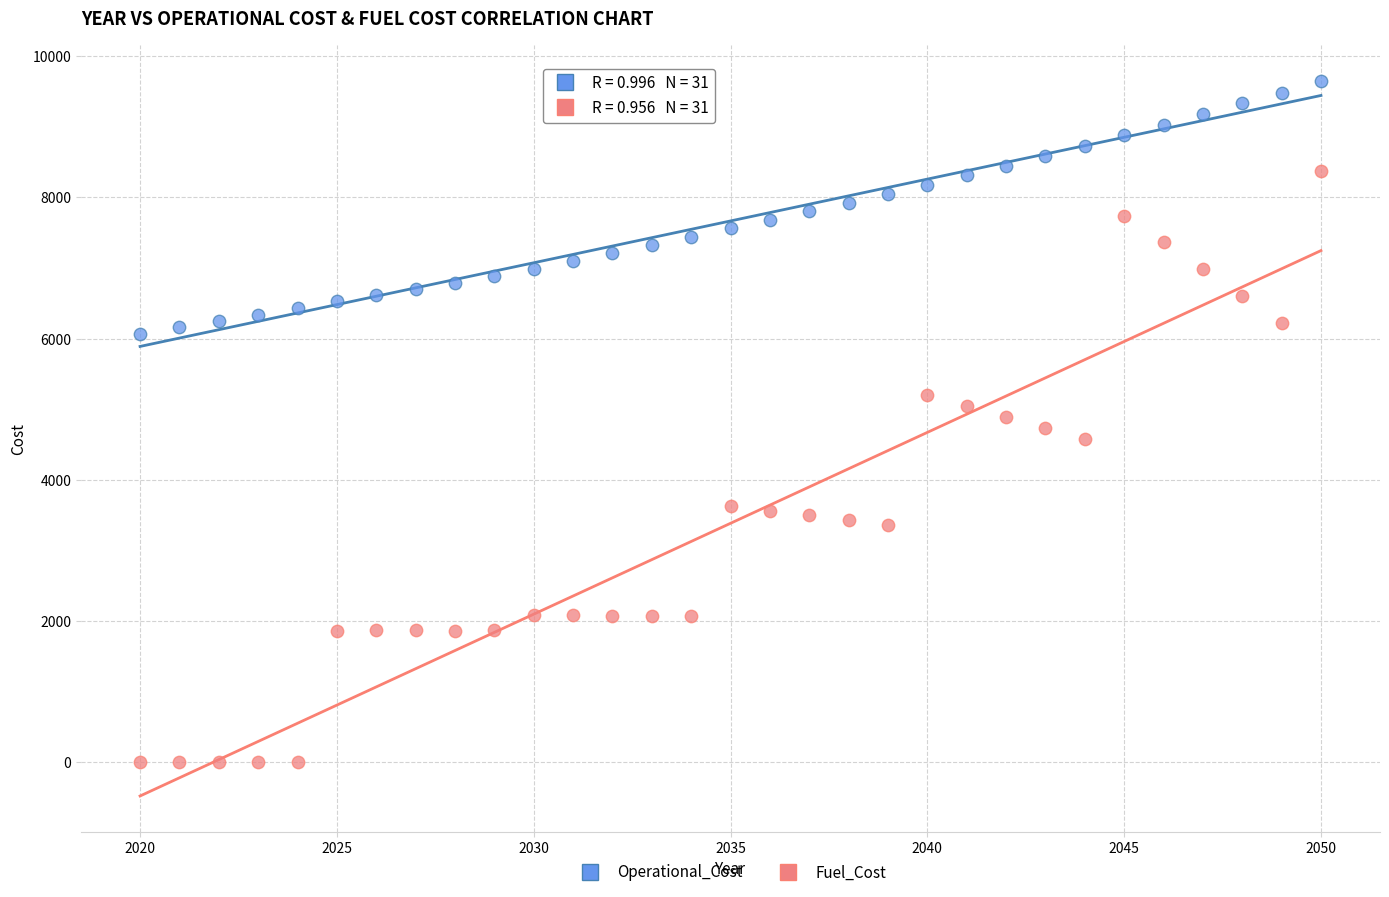

What are all the series names shown in the legend?

Operational_Cost, Fuel_Cost